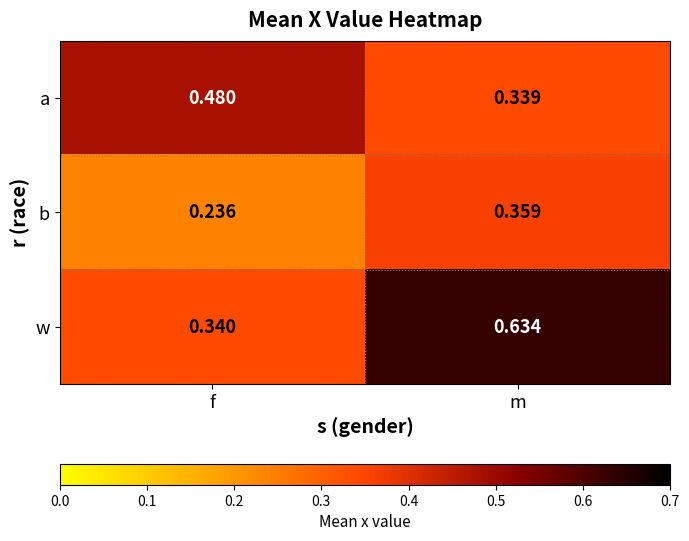

Where is a nearest to the value 0?

m